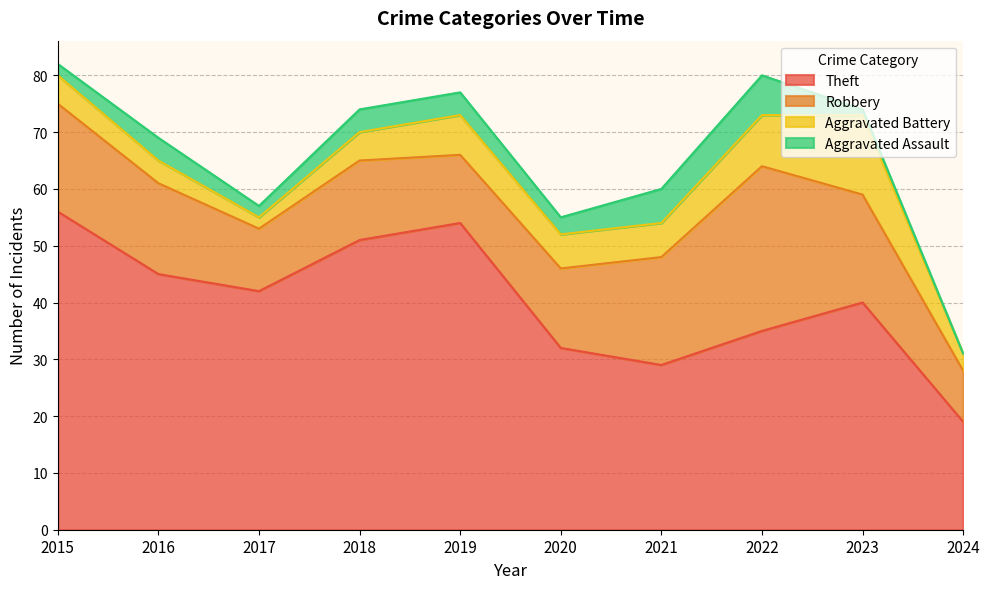

What is the difference between the maximum and minimum values in the Aggravated Assault series?

7